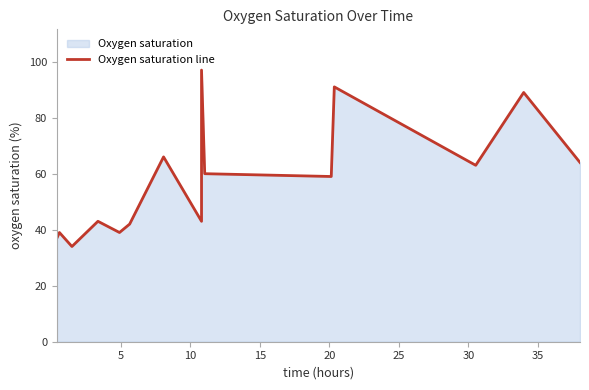

How many lines are shown in the chart?

1